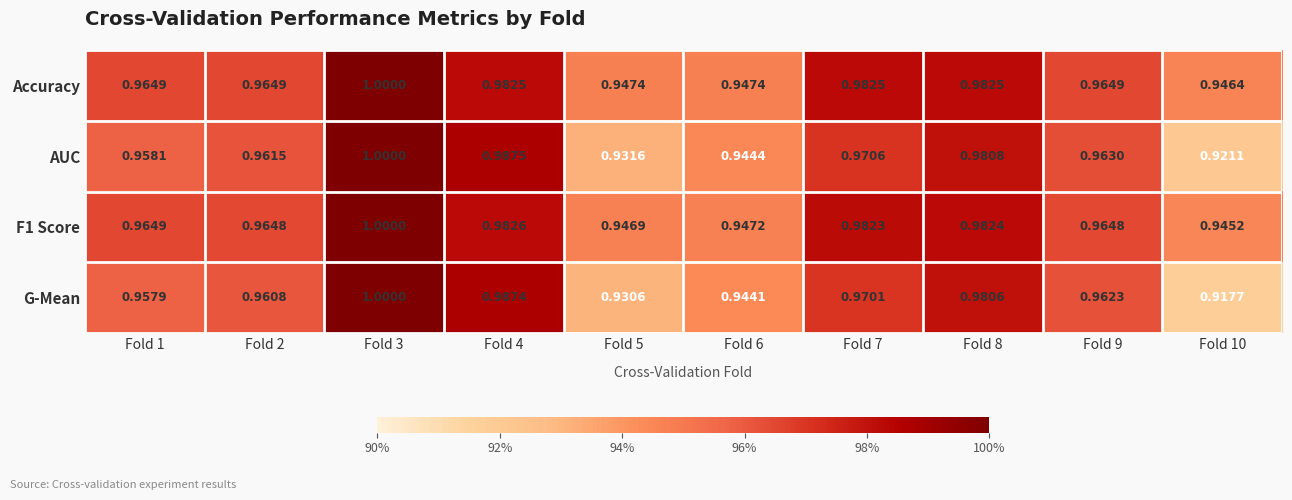

Between Fold 4 and Fold 8, which series saw the biggest shift?

G-Mean